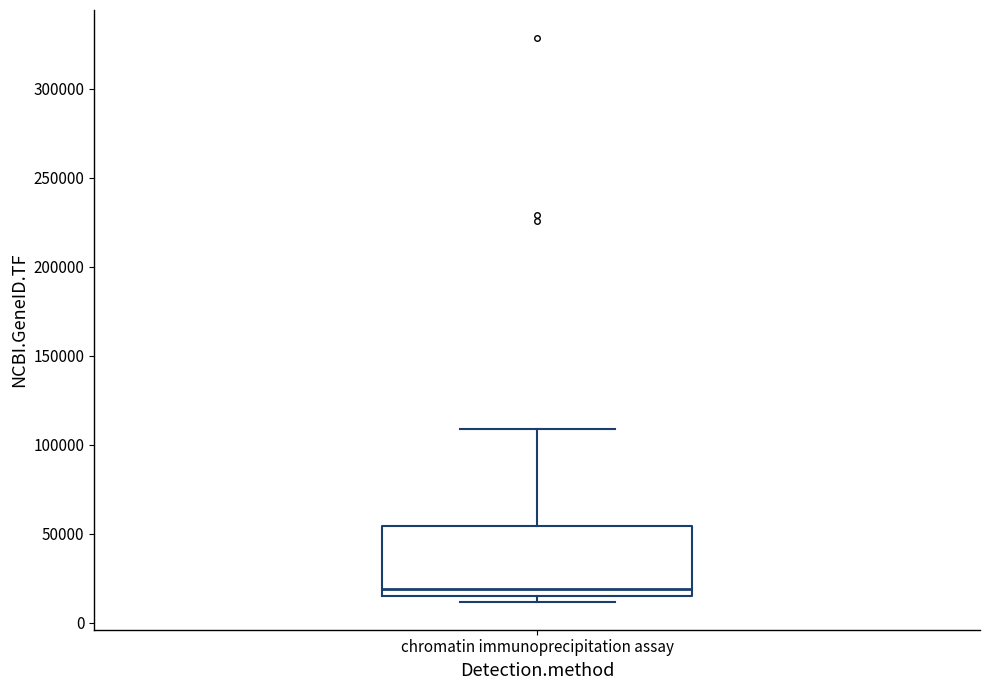

Where is the upper edge of the box for chromatin immunoprecipitation assay on the y-axis? The values are not printed on the chart, so give them approximately, as read against the axis.

55000